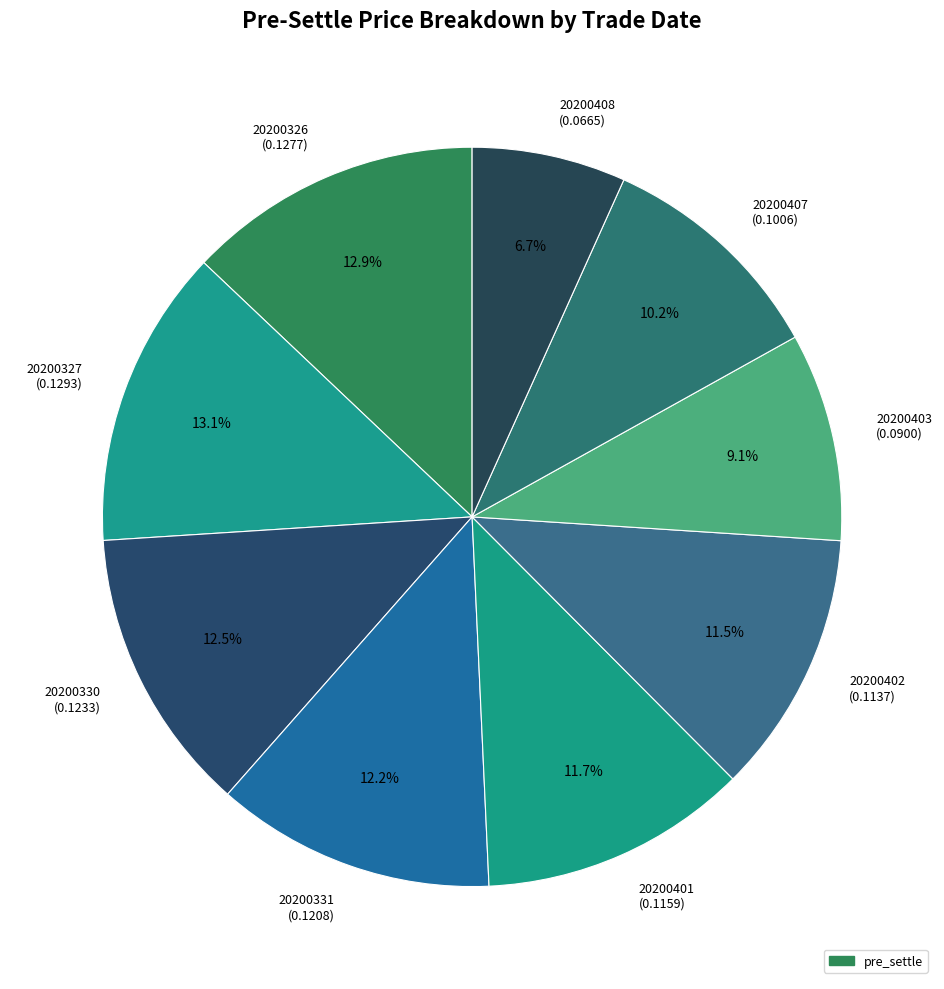

To the nearest percent, what is the average slice percentage?

11%